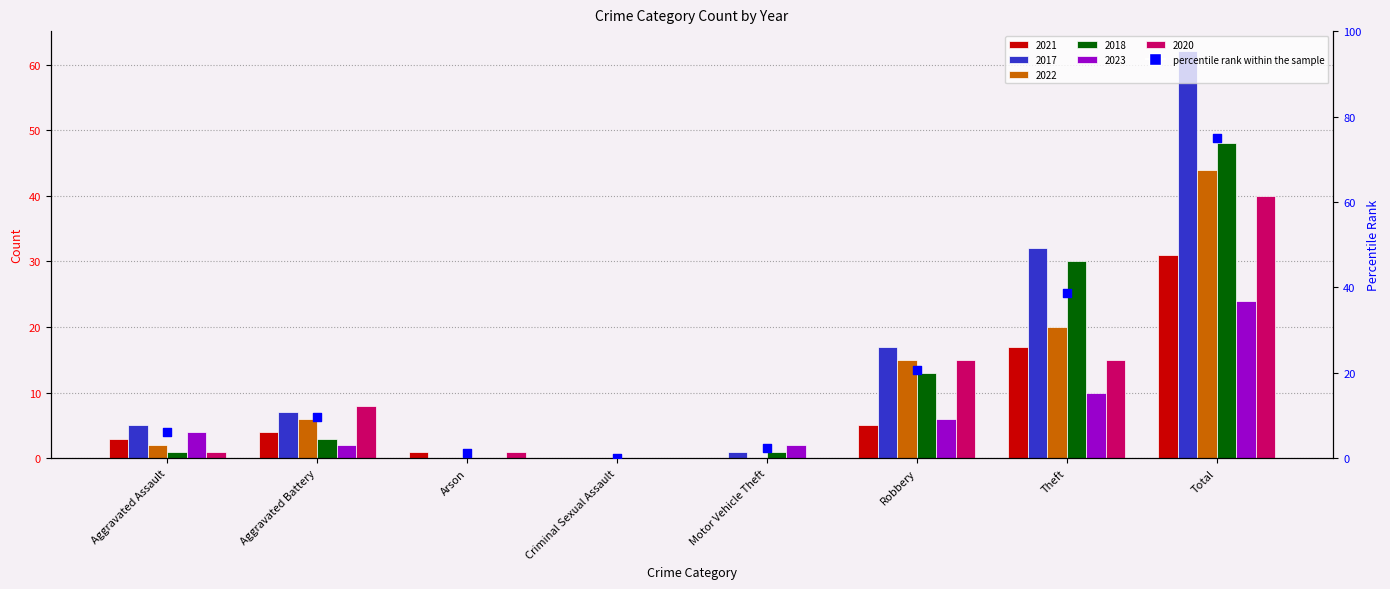

Approximately how many times larger is the value at Aggravated Assault compared to Theft?

0.2